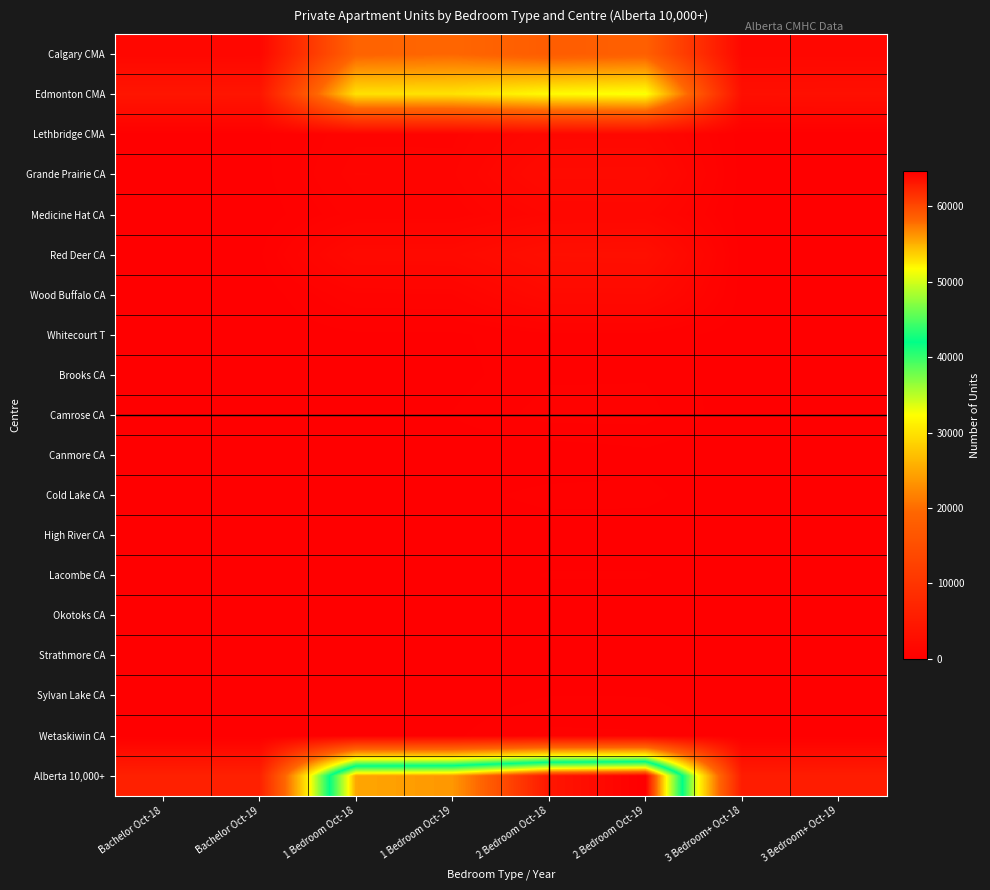

Rank the series at Bachelor Oct-18 from highest to lowest value.

Alberta 10,000+, Edmonton CMA, Calgary CMA, Red Deer CA, Lethbridge CMA, Grande Prairie CA, Medicine Hat CA, Wood Buffalo CA, Camrose CA, Whitecourt T, Brooks CA, Cold Lake CA, Lacombe CA, Wetaskiwin CA, Strathmore CA, Sylvan Lake CA, Canmore CA, Okotoks CA, High River CA